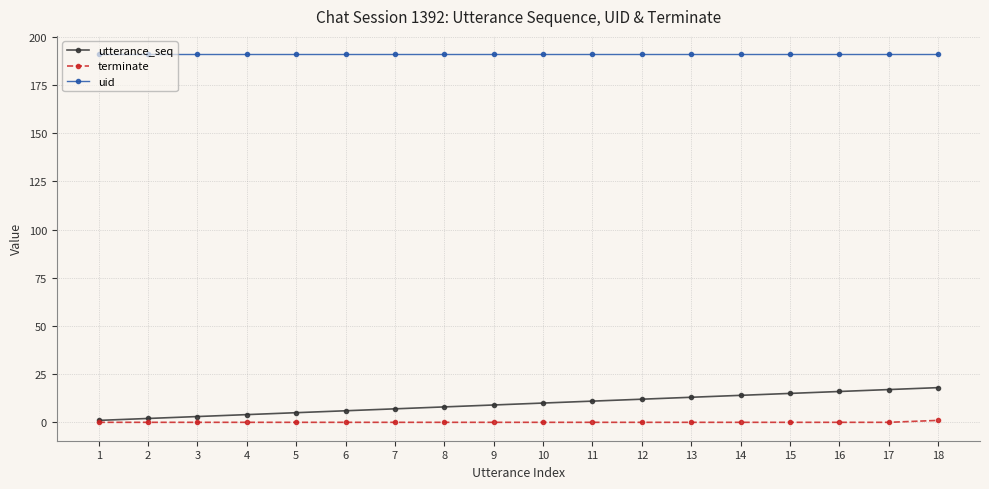

What is the greatest value displayed?

191